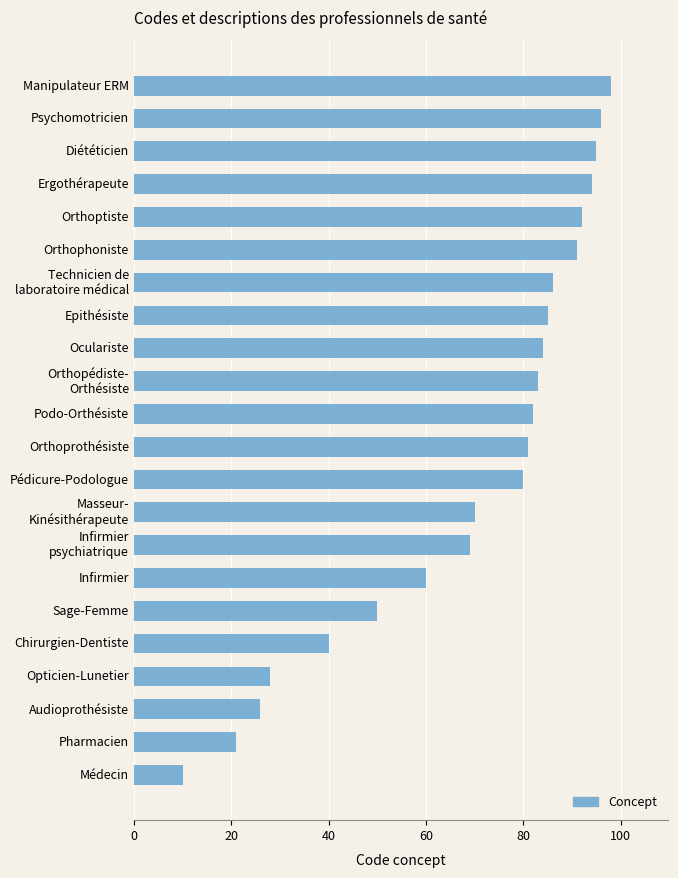

Rank the categories by value from lowest to highest.

Médecin, Pharmacien, Audioprothésiste, Opticien-Lunetier, Chirurgien-Dentiste, Sage-Femme, Infirmier, Infirmier
psychiatrique, Masseur-
Kinésithérapeute, Pédicure-Podologue, Orthoprothésiste, Podo-Orthésiste, Orthopédiste-
Orthésiste, Oculariste, Epithésiste, Technicien de
laboratoire médical, Orthophoniste, Orthoptiste, Ergothérapeute, Diététicien, Psychomotricien, Manipulateur ERM